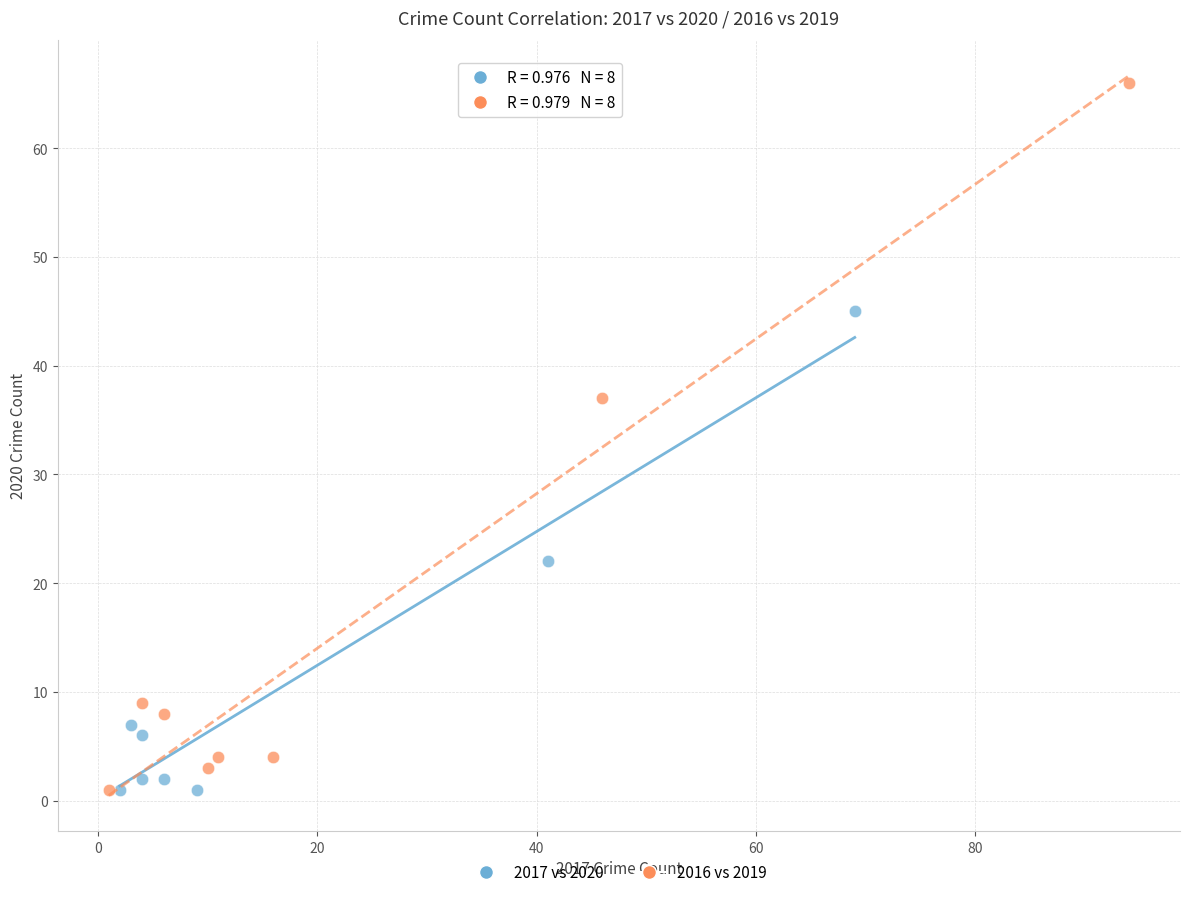

Which series reaches the maximum Y coordinate?

2016 vs 2019